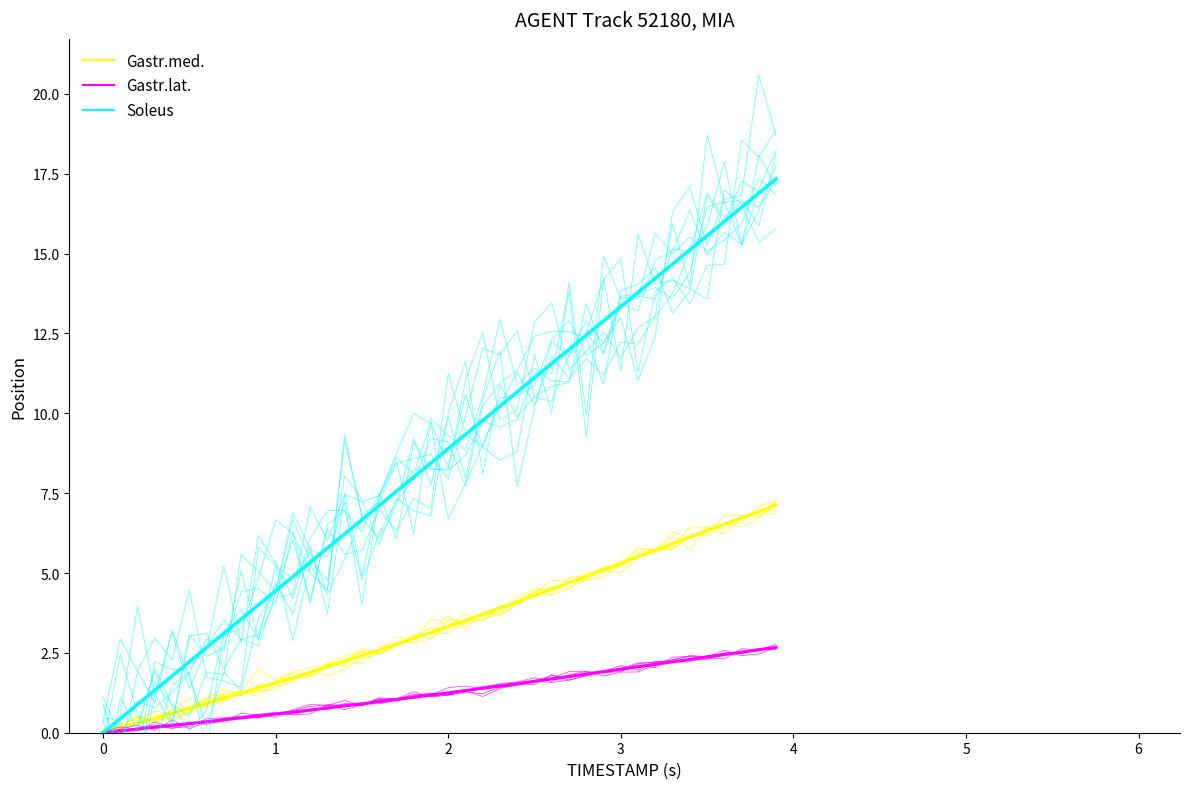

At which category does Gastr.med. reach its first local valley?

3